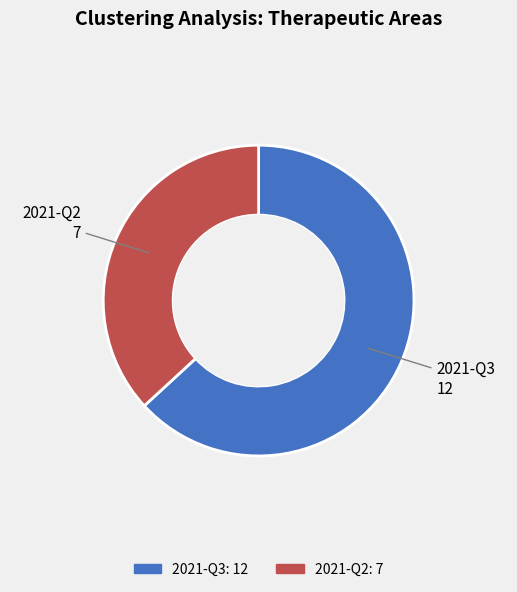

What is the ratio of the value at 2021-Q3 to the value at 2021-Q2?

1.7